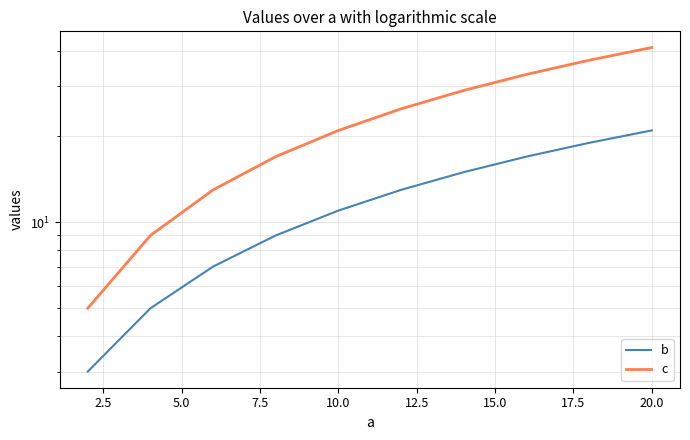

The c series shows 9 at 2.5. True or false?

True